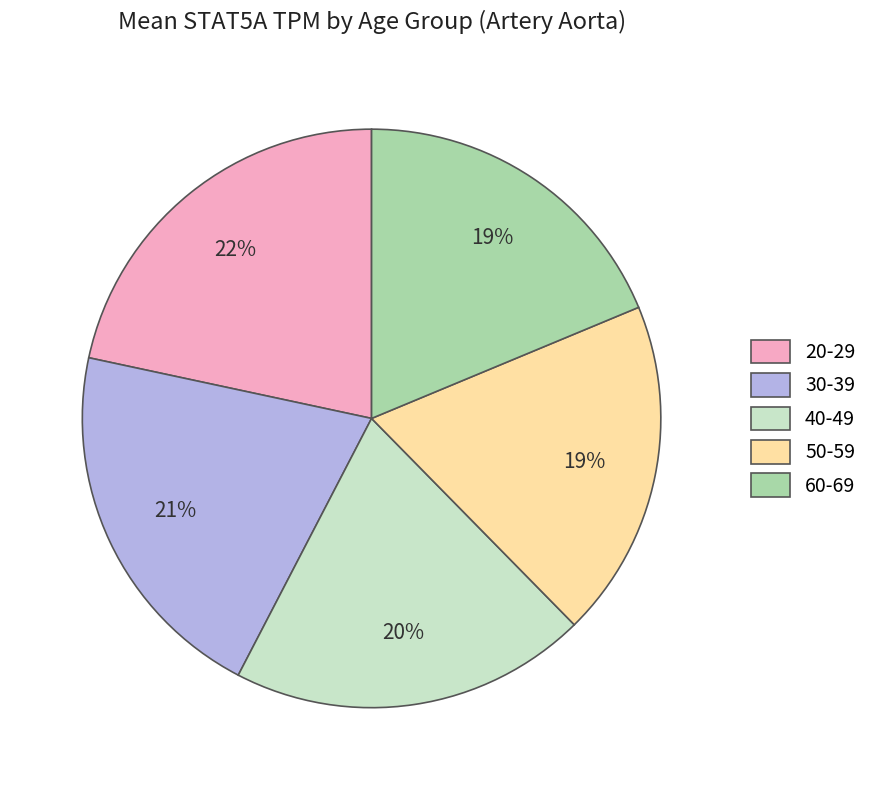

How many segments does this pie chart have?

5